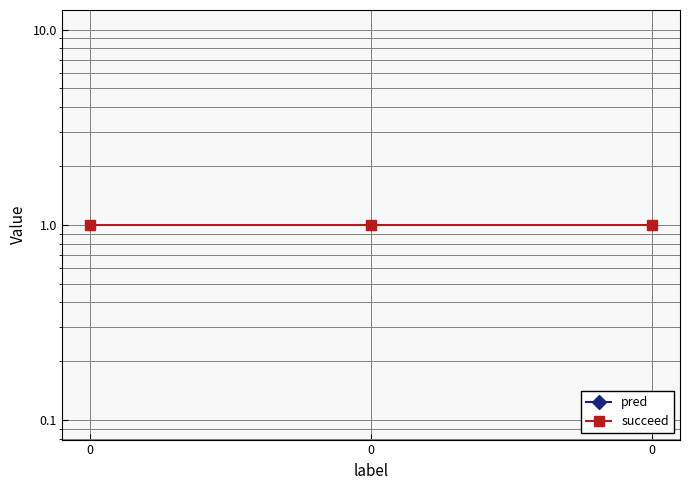

At how many categories does at least one series exceed 0?

3